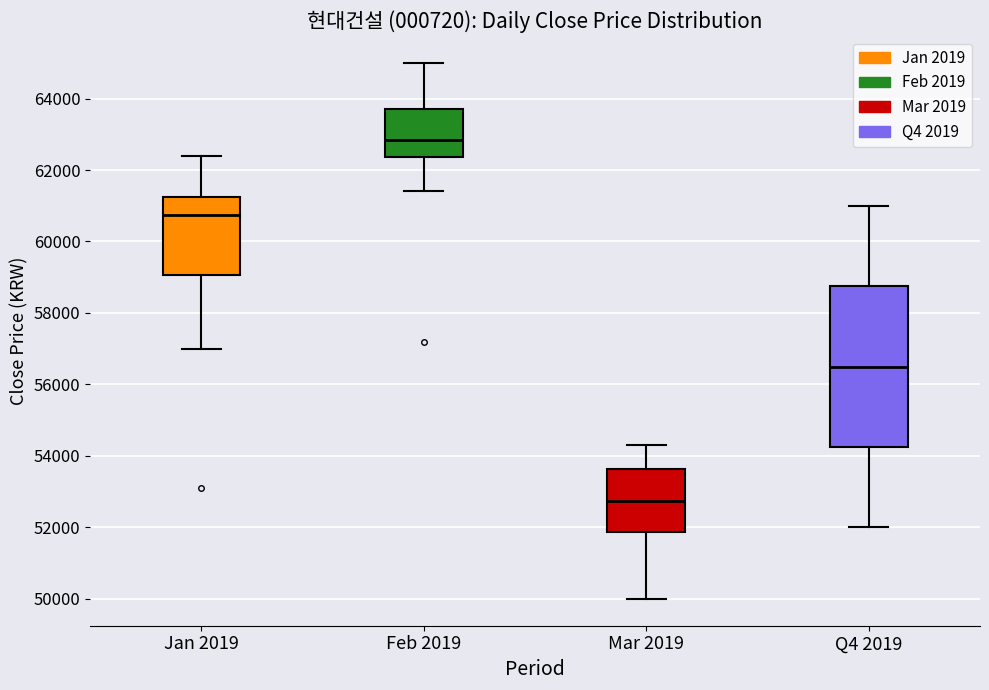

Which box has the highest median line?

Feb 2019